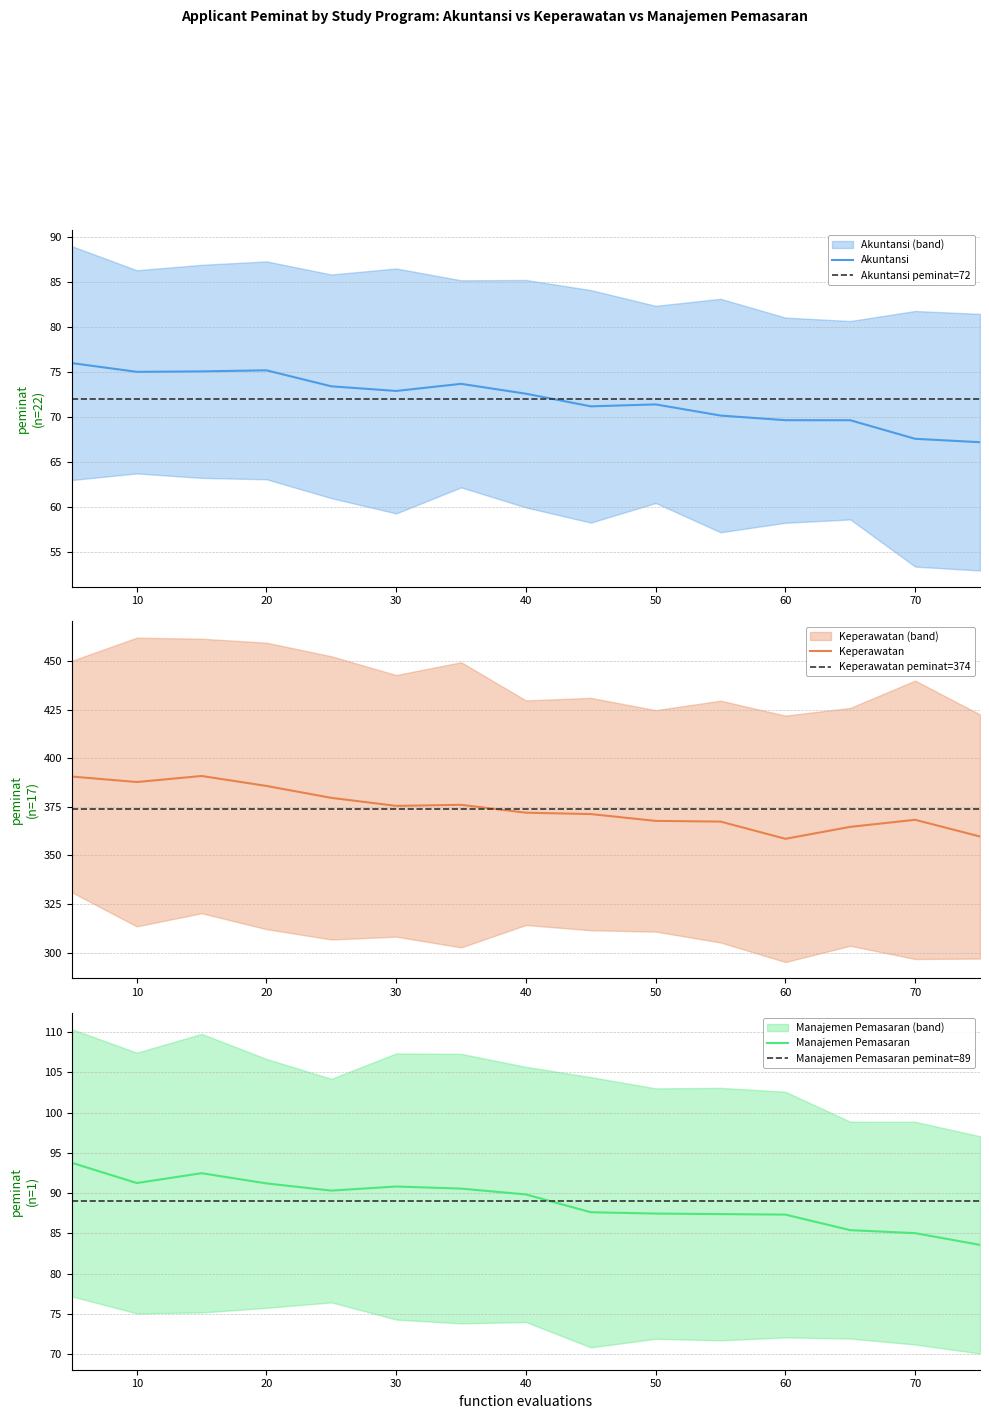

Rank the series by their maximum value, from highest to lowest.

Keperawatan, Keperawatan peminat=374, Manajemen Pemasaran, Manajemen Pemasaran peminat=89, Akuntansi, Akuntansi peminat=72